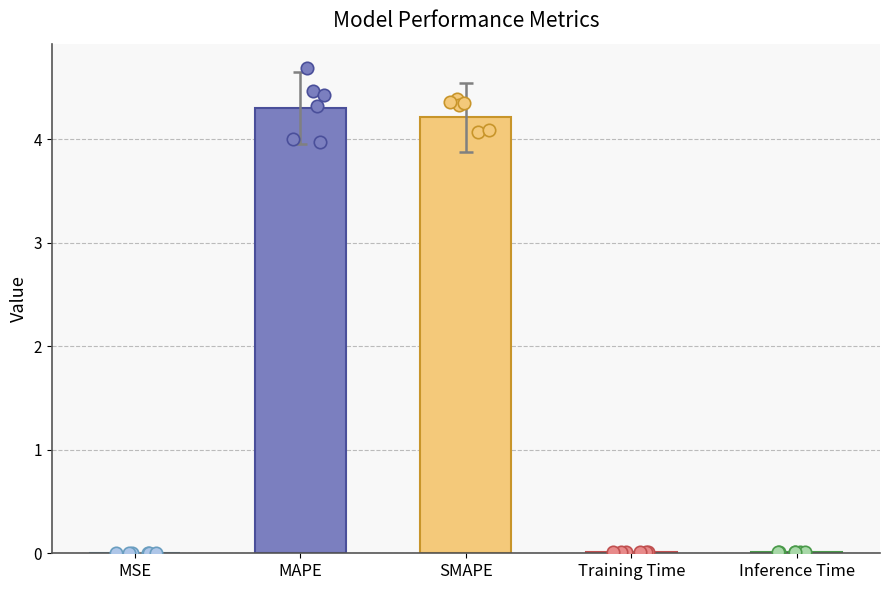

Between MSE and Training Time, which is larger?

Training Time